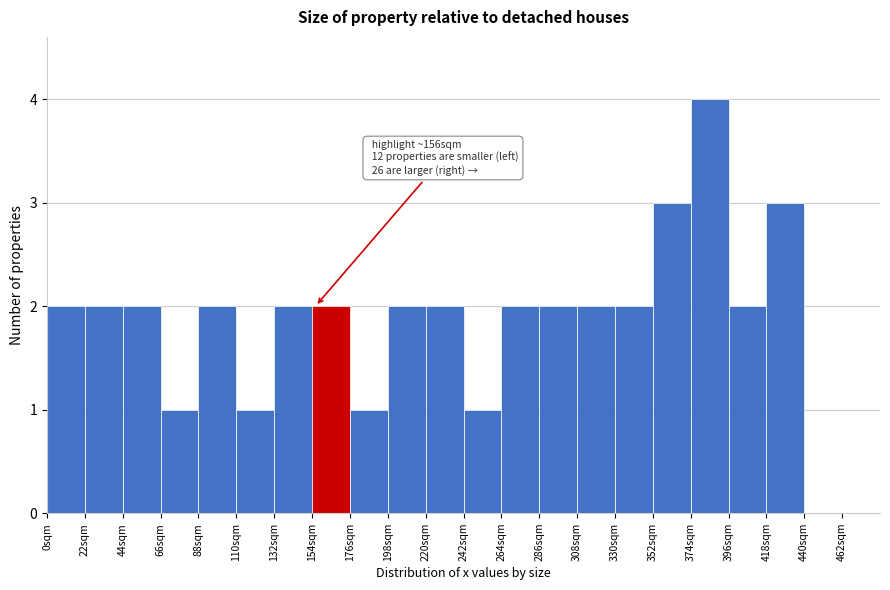

Over which range of the x-axis is the bar tallest?

374 to 396